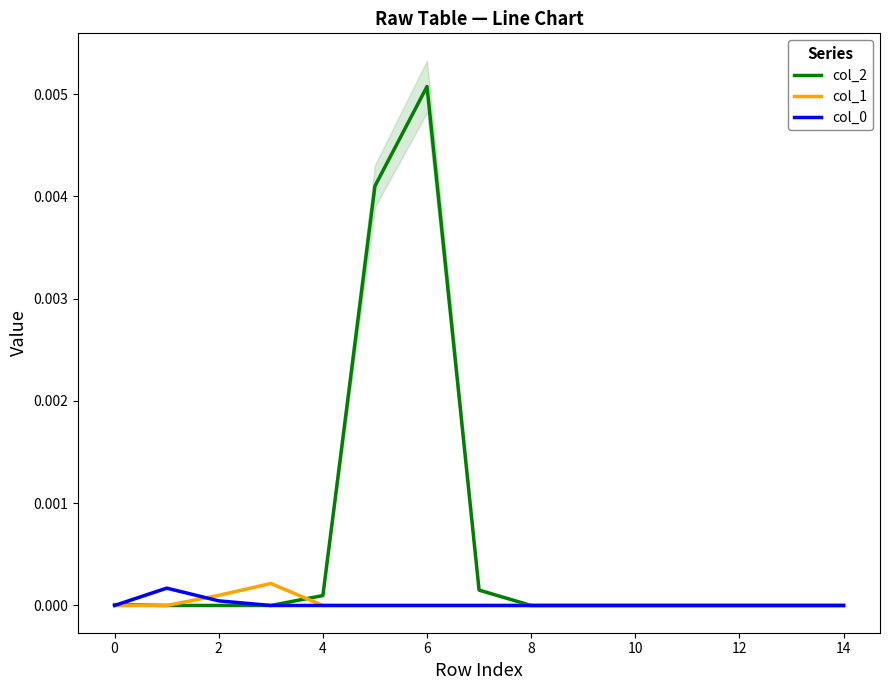

How many values in the col_0 series exceed 0?

2